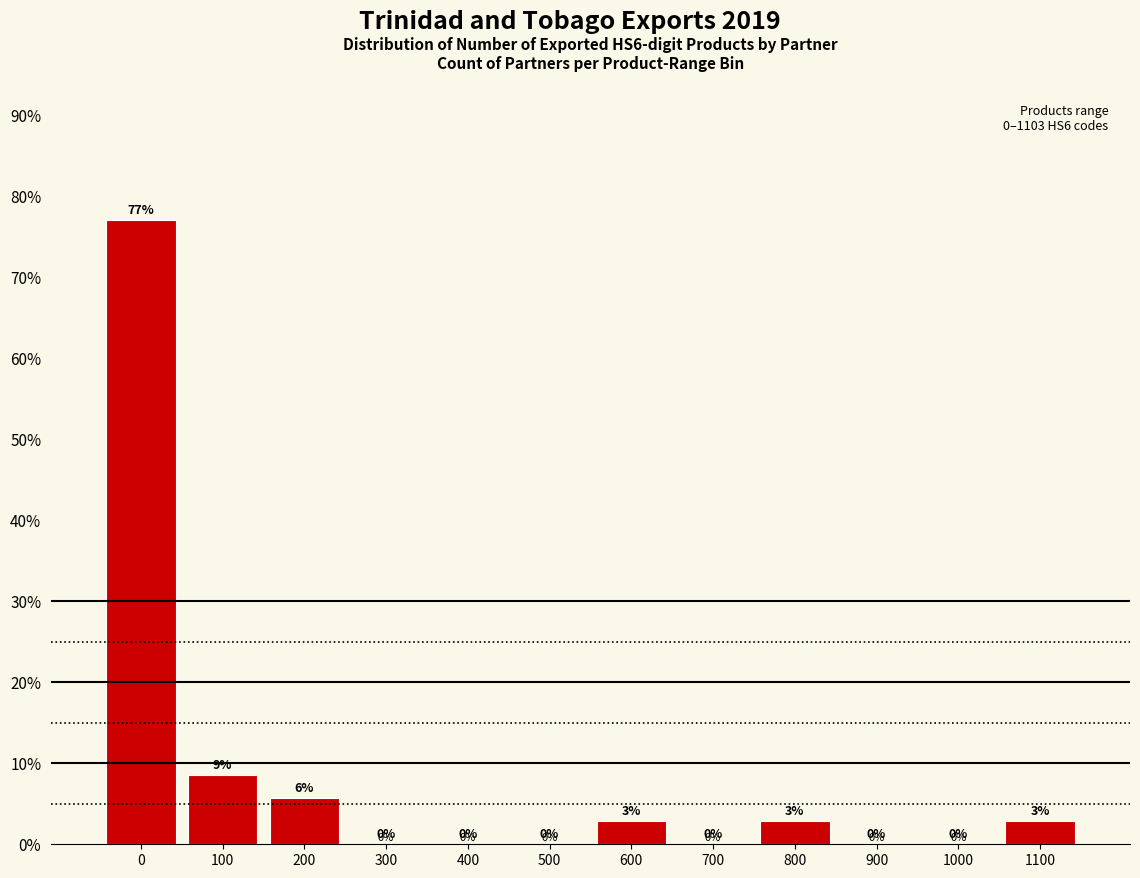

What is the maximum value shown in the chart?

77.1